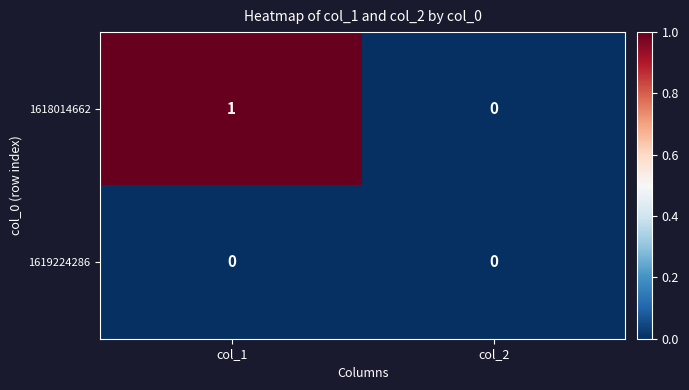

Count the number of data series in this chart.

2